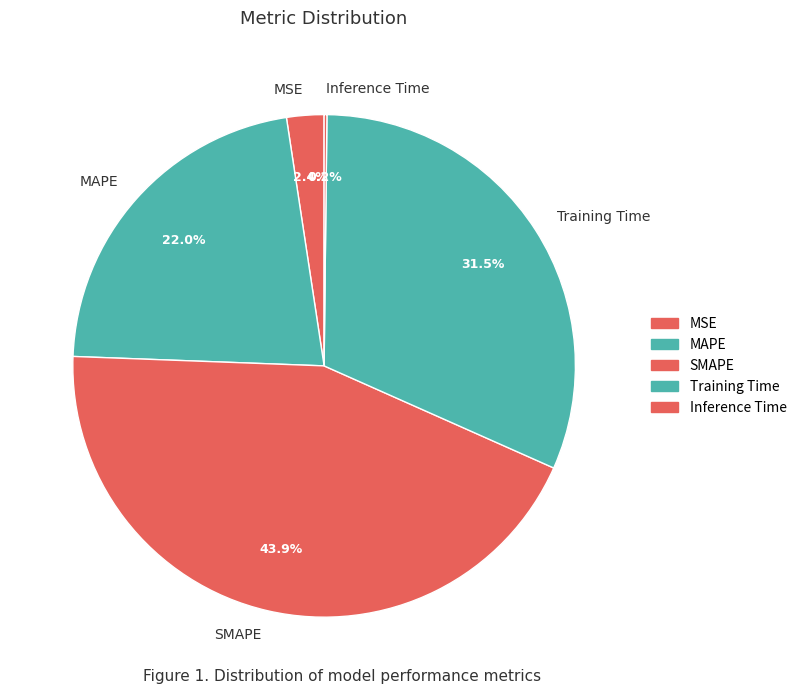

Does any single category account for the majority?

No